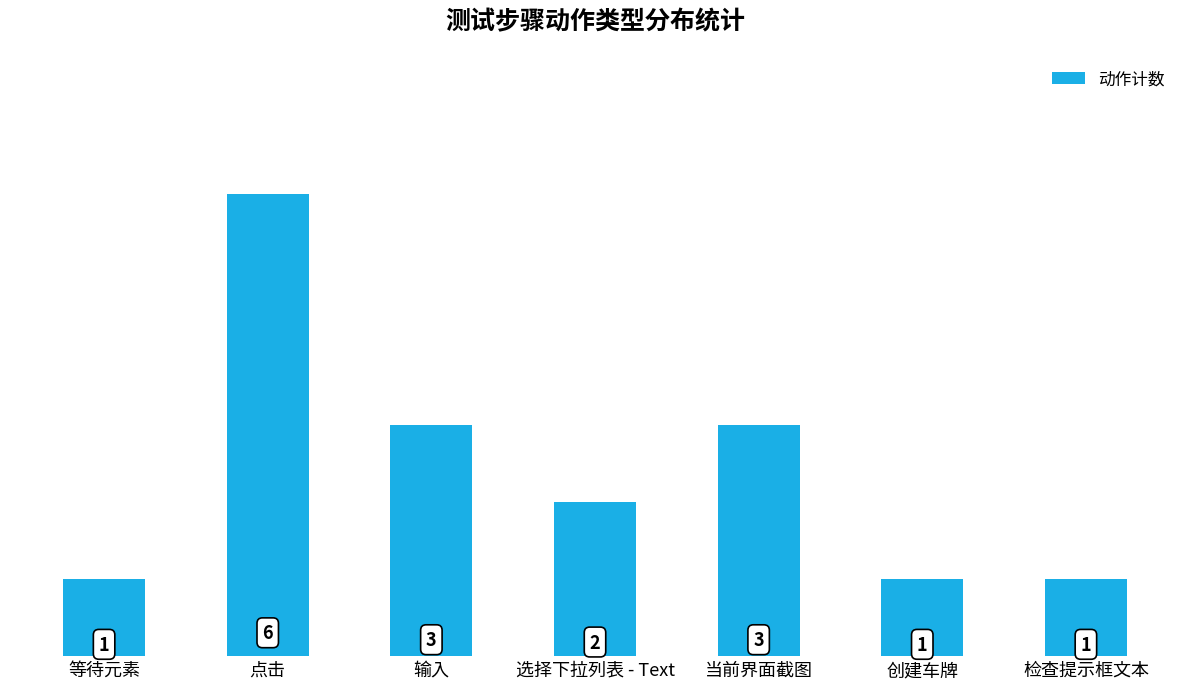

Reading left to right, extract all data points from this chart.

等待元素=1	点击=6	输入=3	选择下拉列表 - Text=2	当前界面截图=3	创建车牌=1	检查提示框文本=1